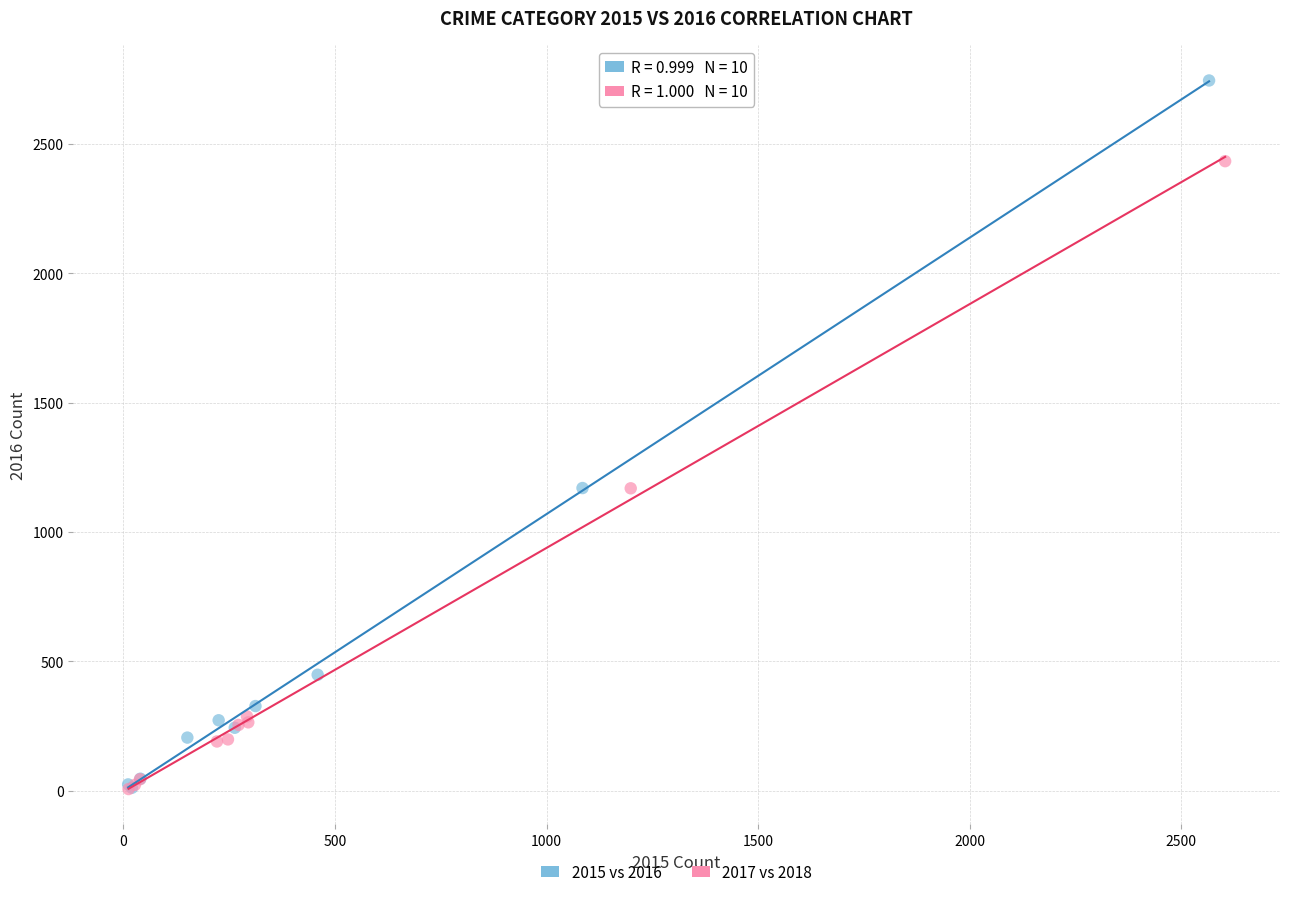

Which series has the largest Y range (max minus min)?

2015 vs 2016